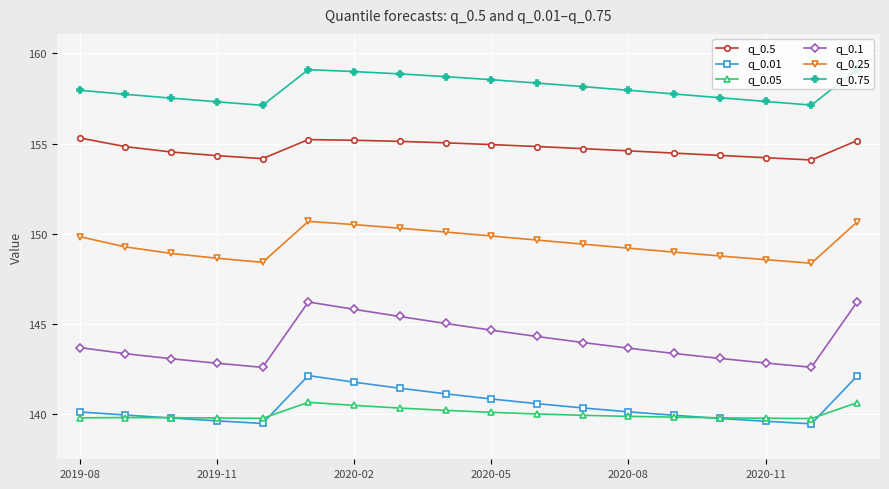

Rank the series by their maximum value, from highest to lowest.

q_0.75, q_0.5, q_0.25, q_0.1, q_0.01, q_0.05